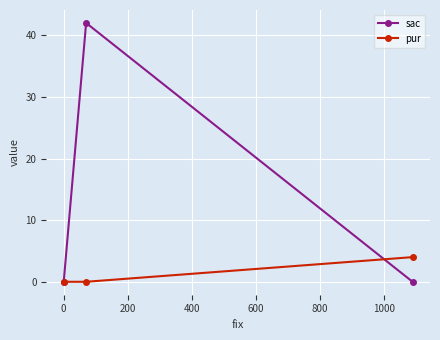

Rank the series by their maximum value, from highest to lowest.

sac, pur